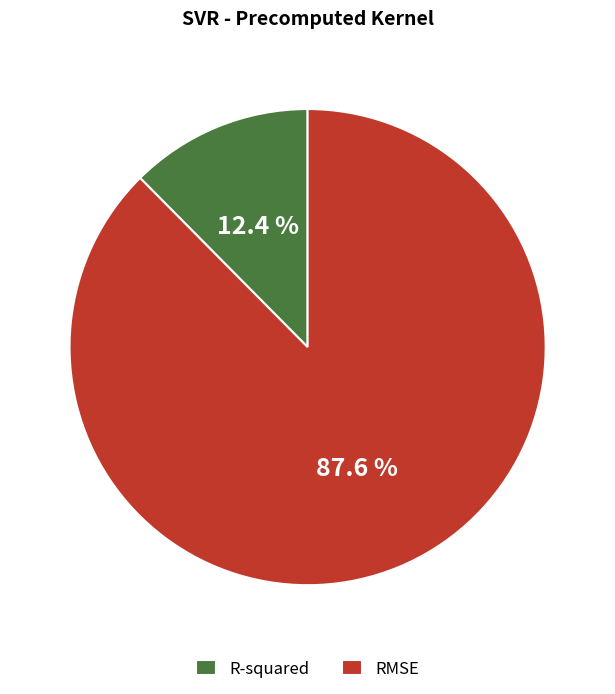

What is the total percentage of R-squared and RMSE?

100.0%